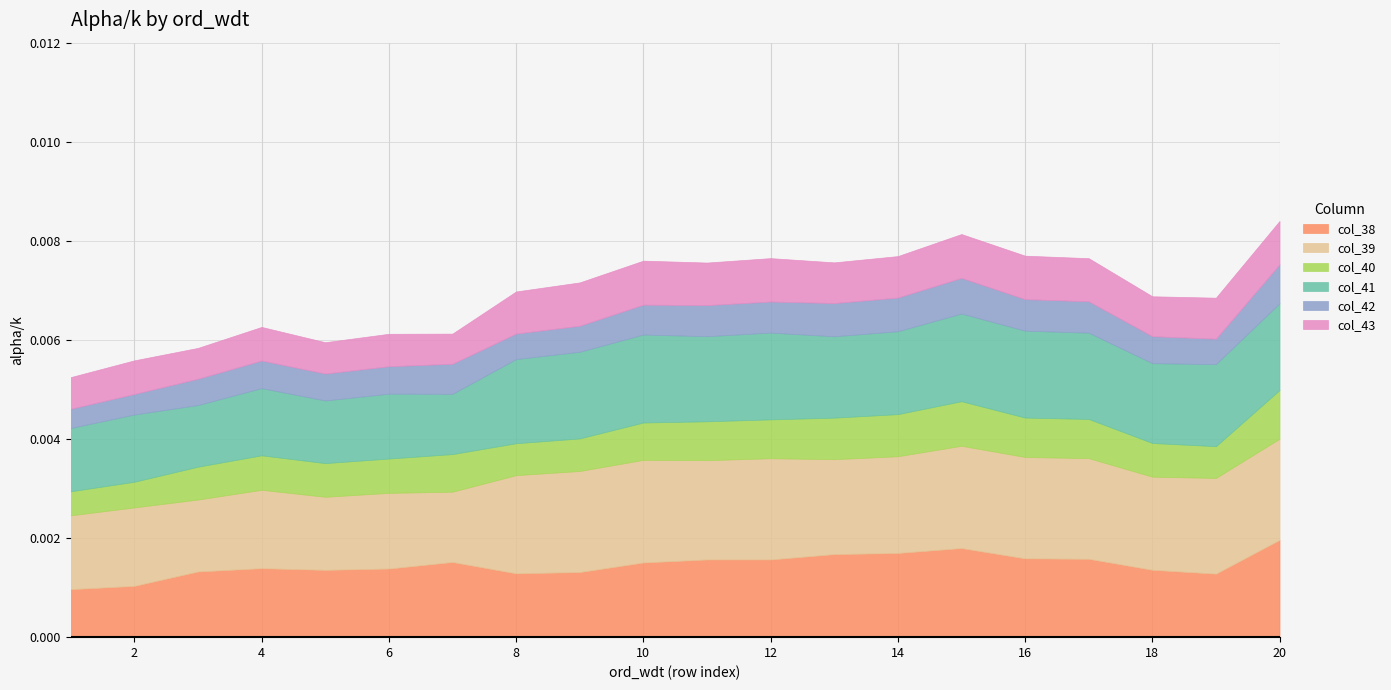

What are all the series names shown in the legend?

col_38, col_39, col_40, col_41, col_42, col_43